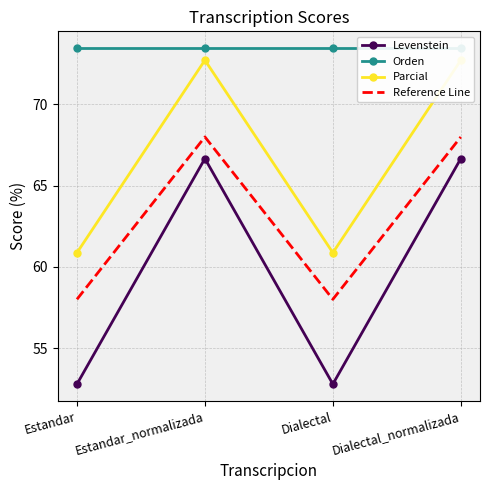

Reading left to right, what are all the values shown in this chart?

Levenstein: Estandar=52.8	Estandar_normalizada=66.7	Dialectal=52.8	Dialectal_normalizada=66.7
Orden: Estandar=73.5	Estandar_normalizada=73.5	Dialectal=73.5	Dialectal_normalizada=73.5
Parcial: Estandar=60.9	Estandar_normalizada=72.7	Dialectal=60.9	Dialectal_normalizada=72.7
Reference Line: Estandar=58.0	Estandar_normalizada=68.0	Dialectal=58.0	Dialectal_normalizada=68.0